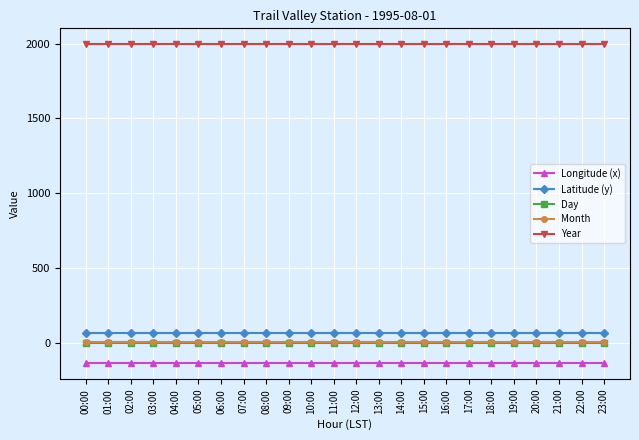

What is the minimum value for Longitude (x)?

-133.5